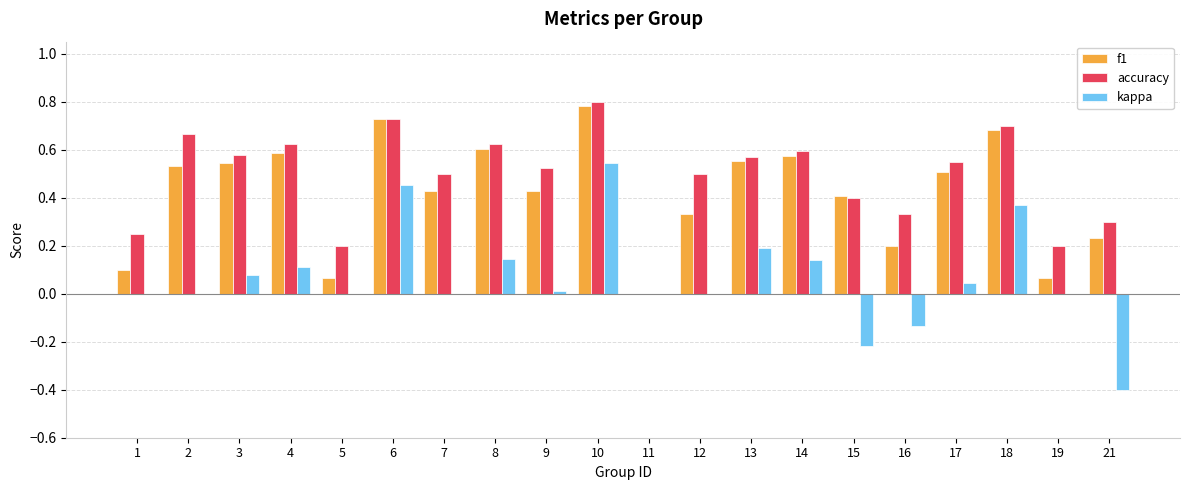

The value of kappa at 10 is 0.5. True or false?

True